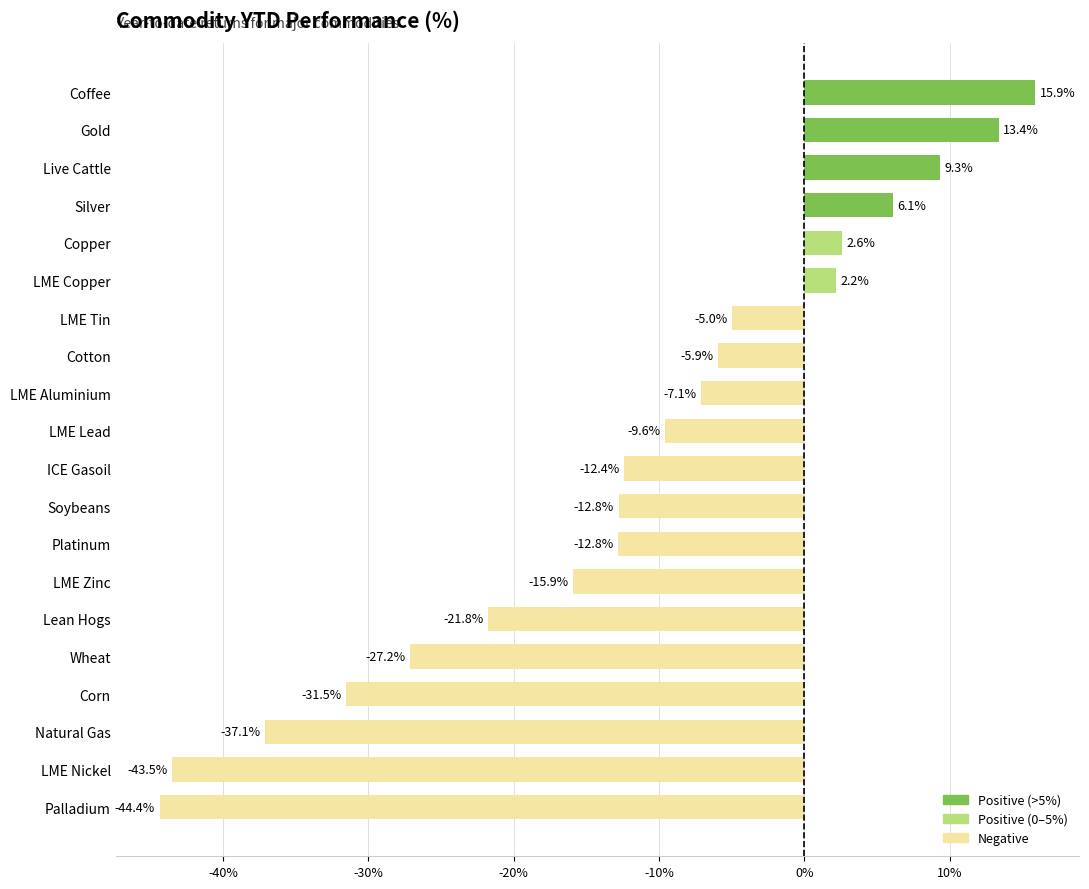

Are the bars horizontal?

Yes